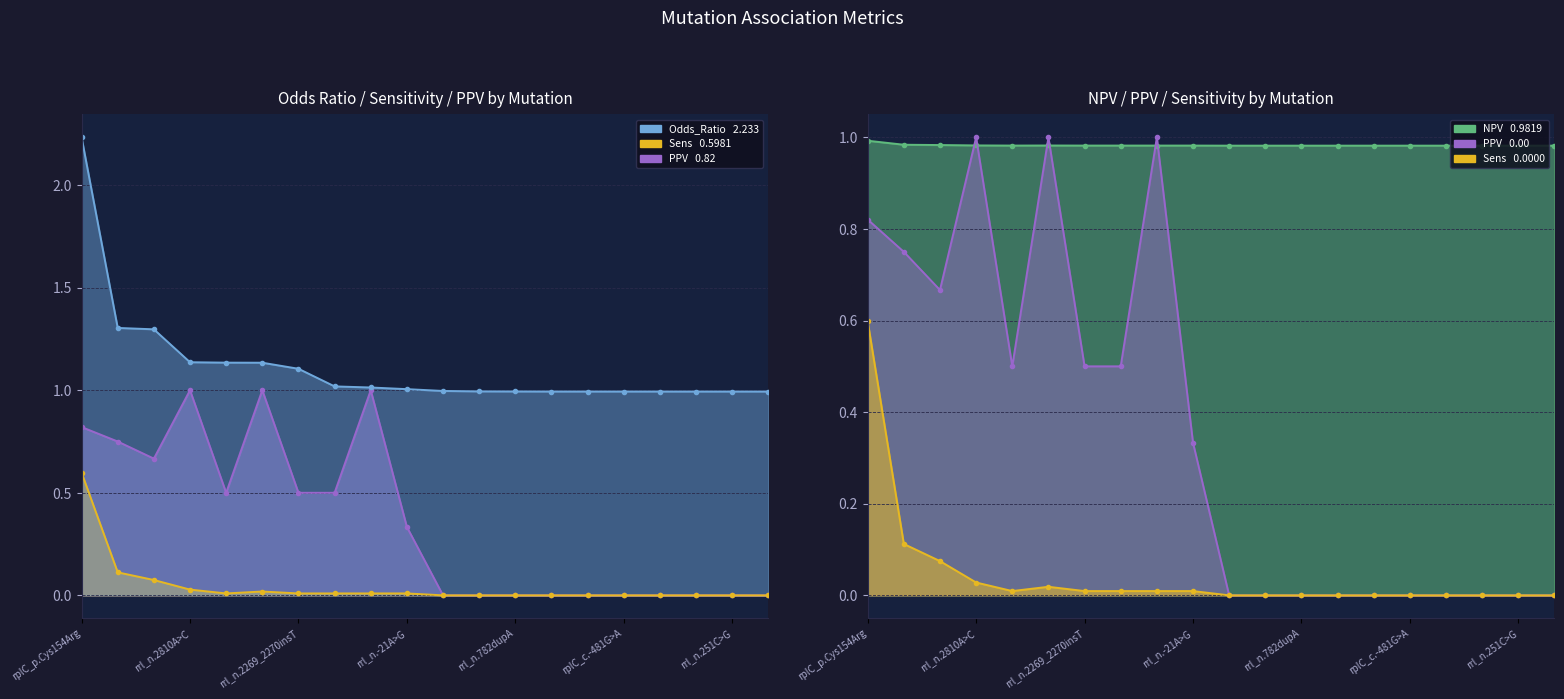

Is the value of Odds_Ratio at rrl_n.2691A>T greater than the value of NPV at rplC_p.Cys154Arg?

Yes